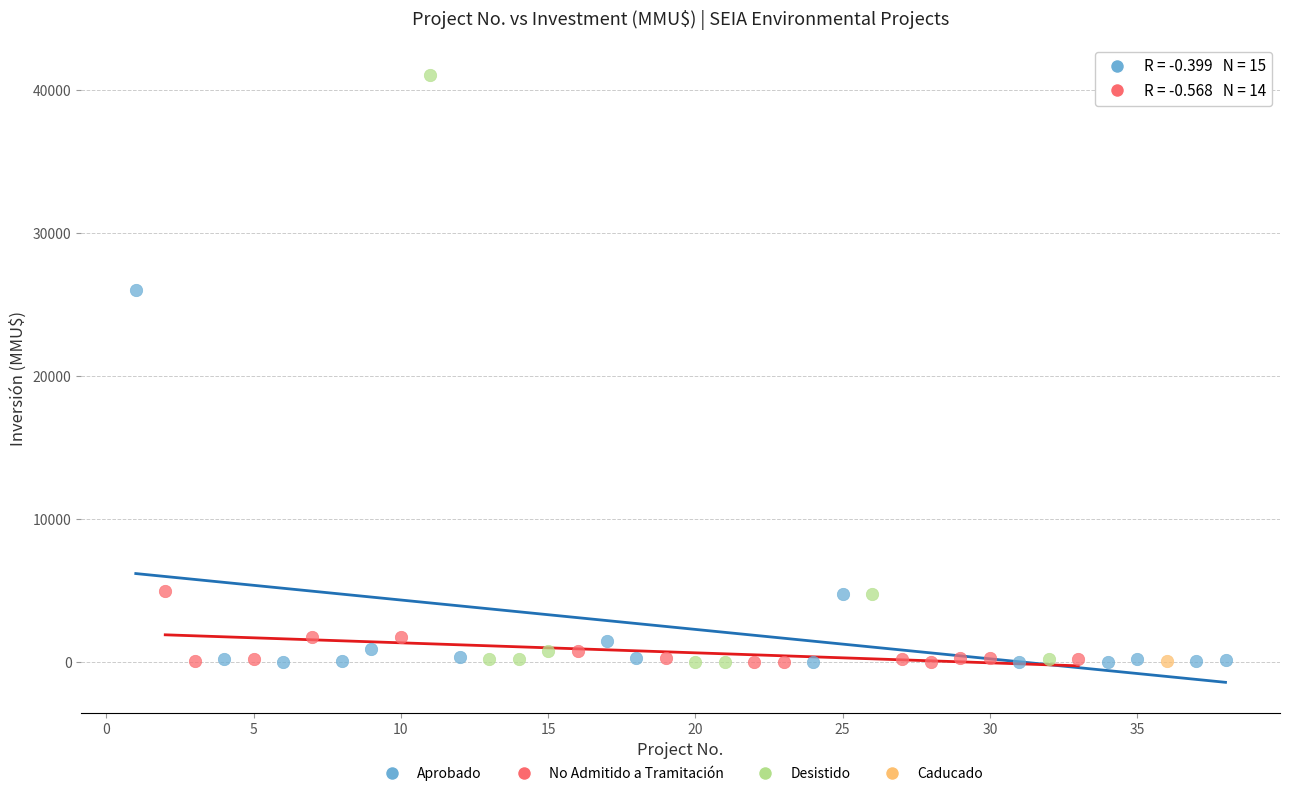

What are all the series names shown in the legend?

Aprobado, No Admitido a Tramitación, Desistido, Caducado